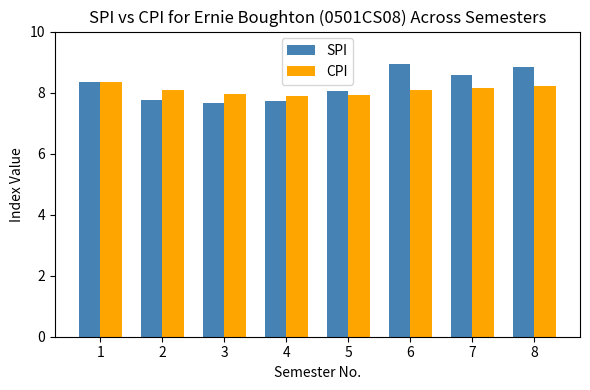

Which series has the largest range (max minus min)?

SPI